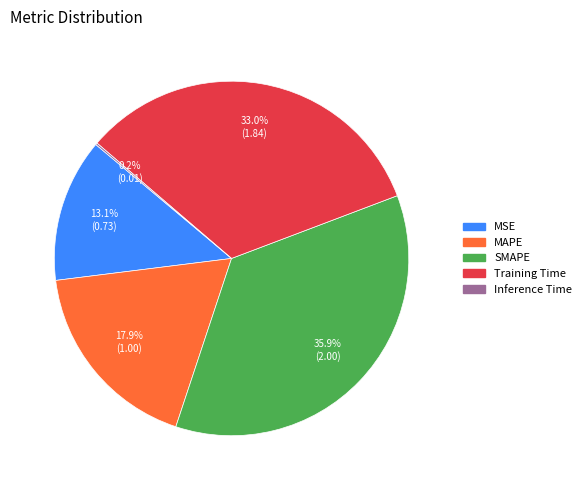

Is it true that SMAPE is 36% of the pie?

True